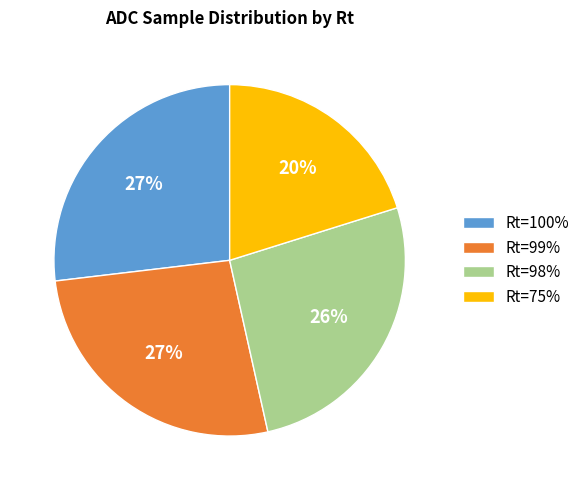

How many slices are in this pie chart?

4